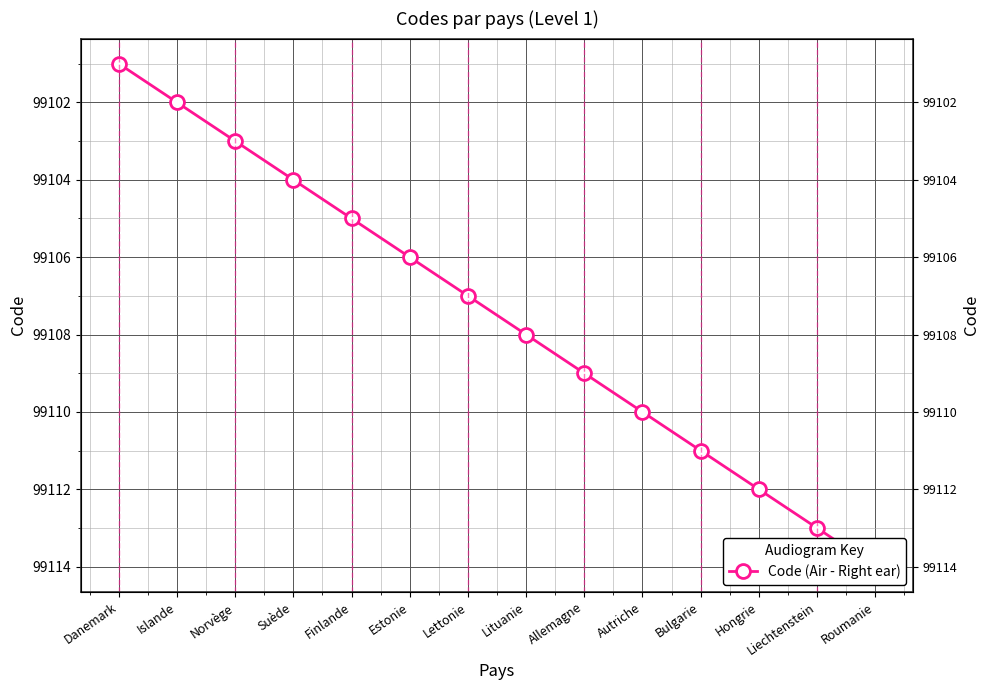

Which label corresponds to the smallest value in the chart?

Danemark